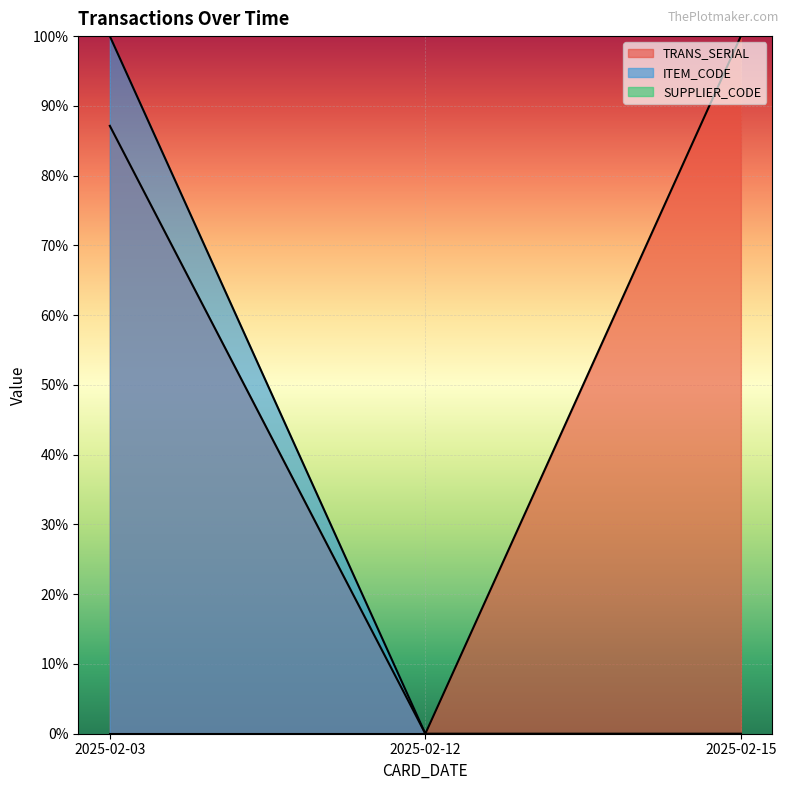

Which series changed the most between 2025-02-03 and 2025-02-12?

ITEM_CODE